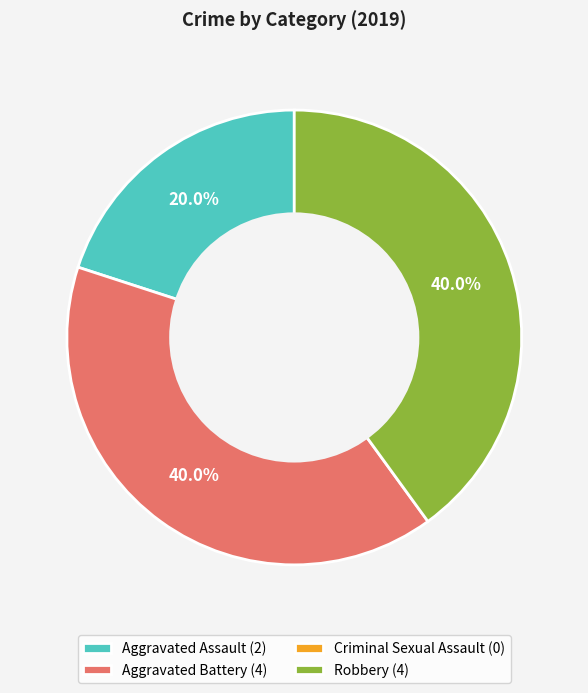

Is there any slice that represents more than half of the pie?

No